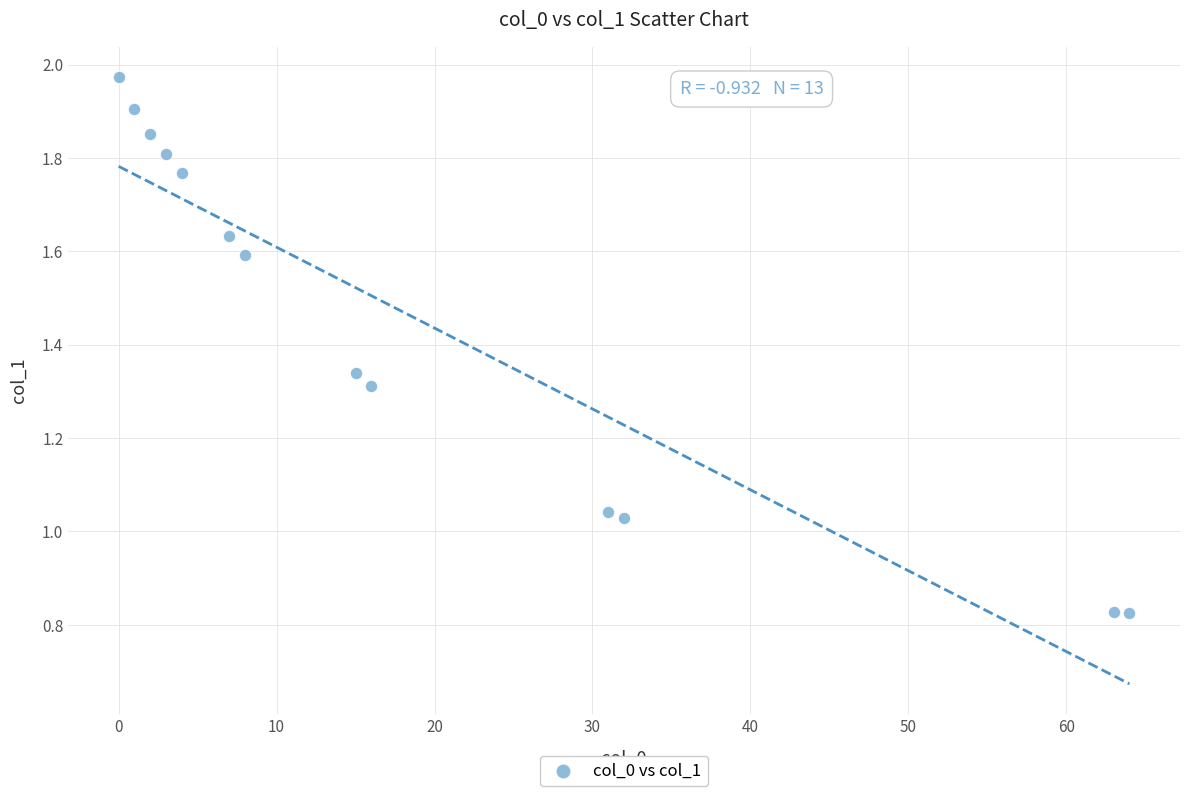

What is the range of X values (max minus min)?

64.0